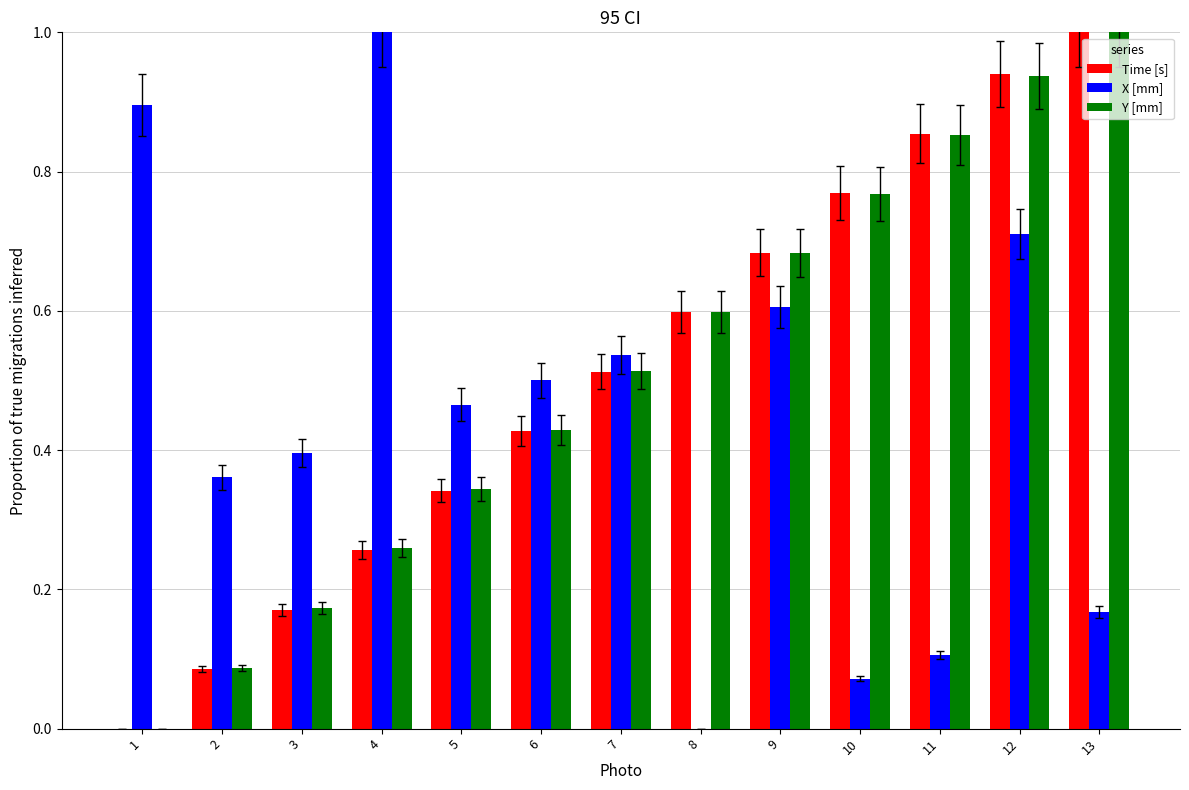

Count the number of categories in the chart.

13